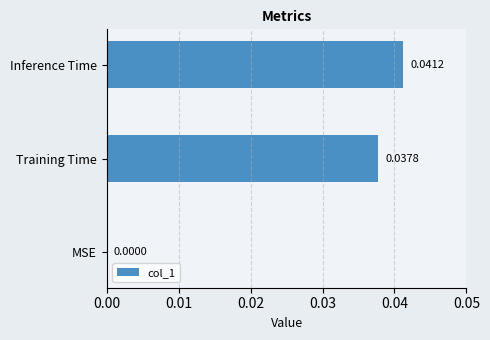

How many data points are above 0?

2